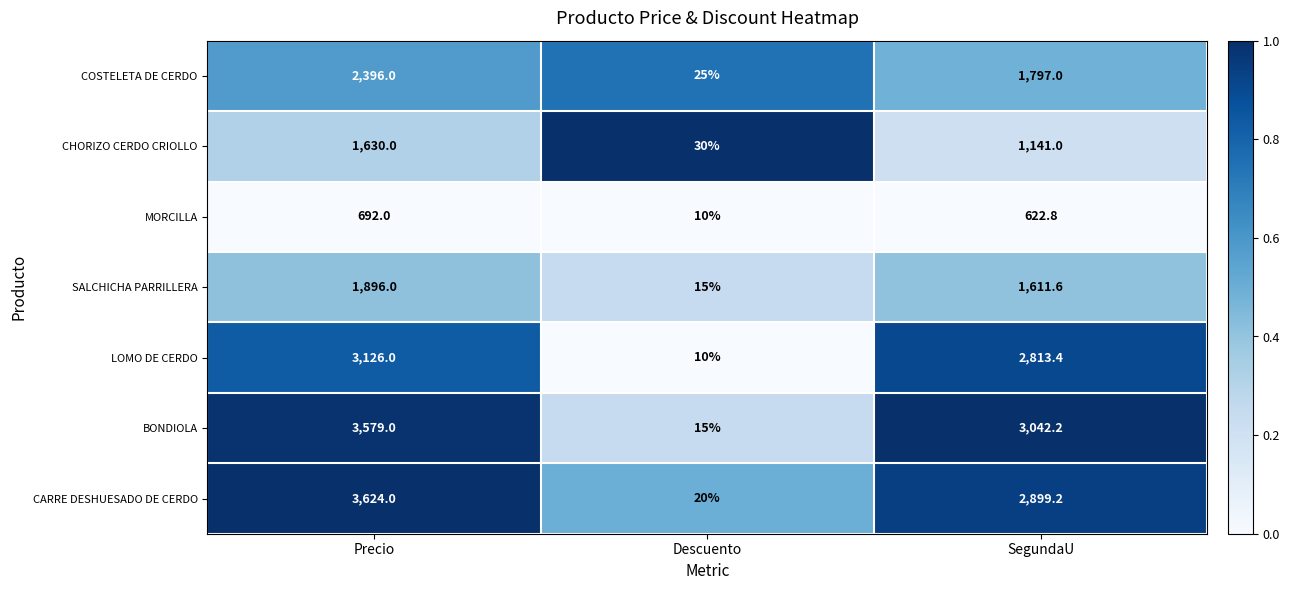

Count the MORCILLA values in the range 10 to 692.

3